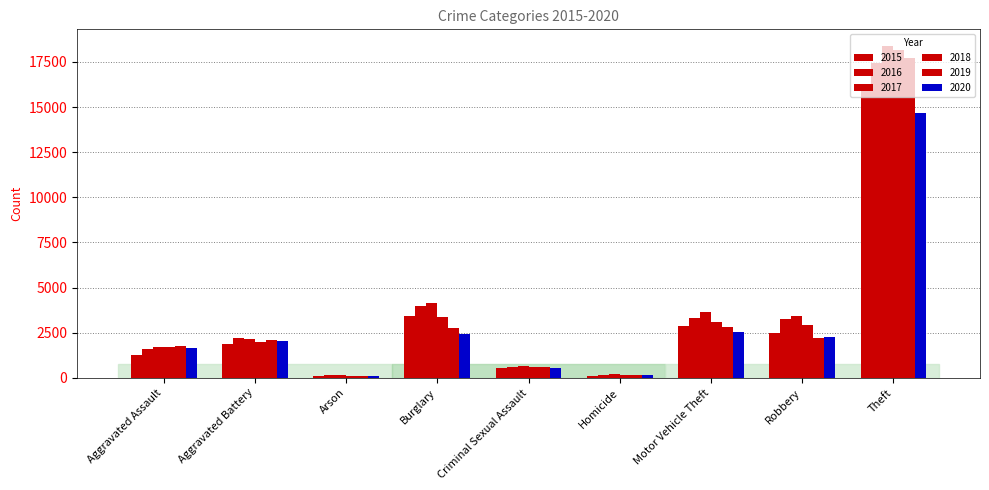

Where does the 2015 series first go above 1848?

Burglary